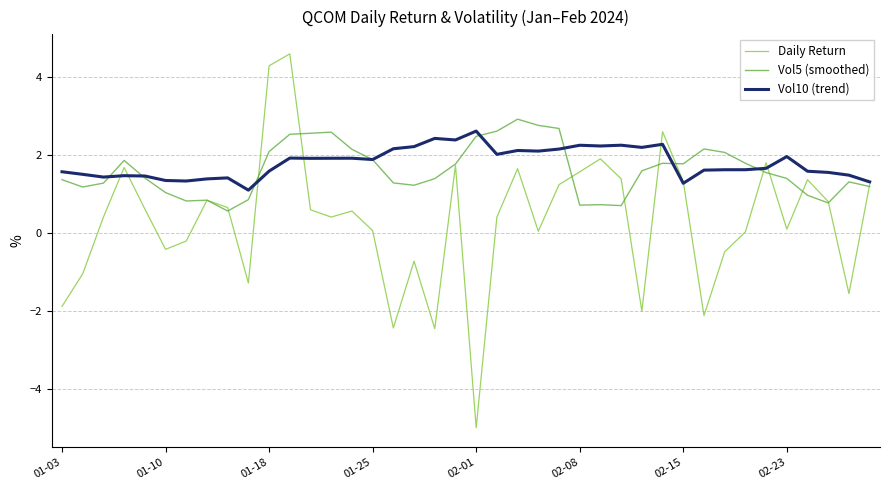

What are all the series names shown in the legend?

Daily Return, Vol5 (smoothed), Vol10 (trend)